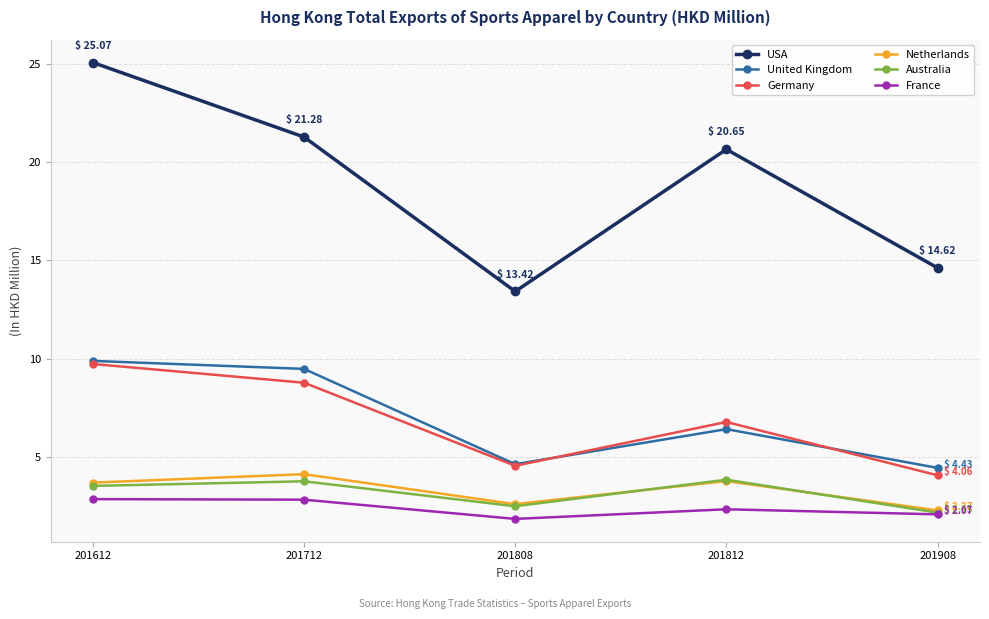

What is the average value of the Australia series?

3.1